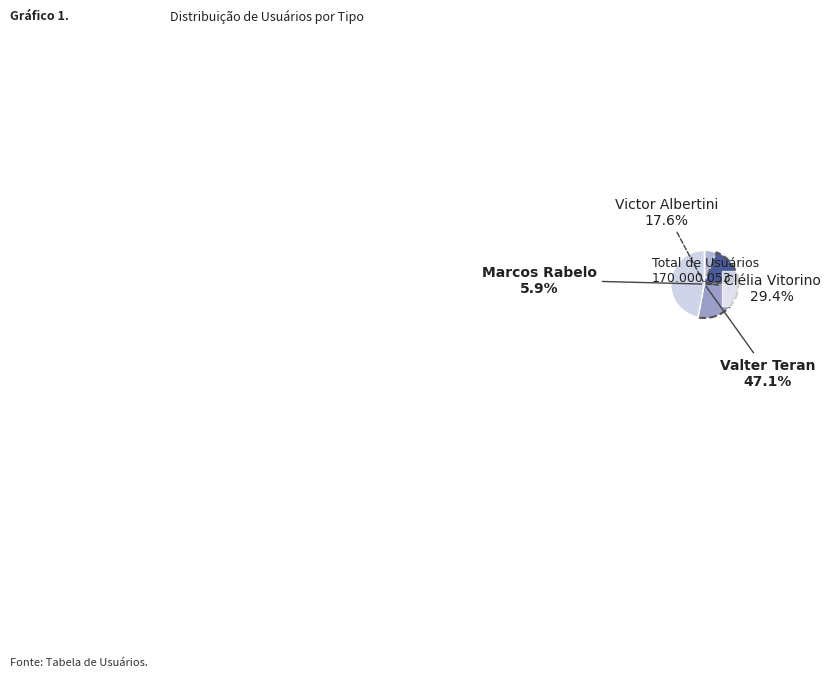

True or false: Marcos Rabelo accounts for 6% of the total.

True